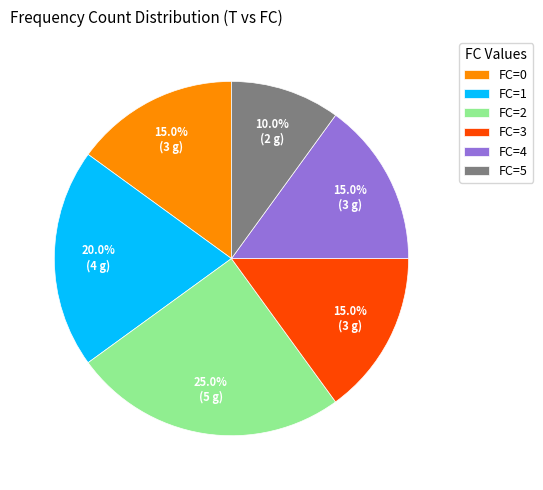

Combined, do FC=3 and FC=2 account for over 50%?

No